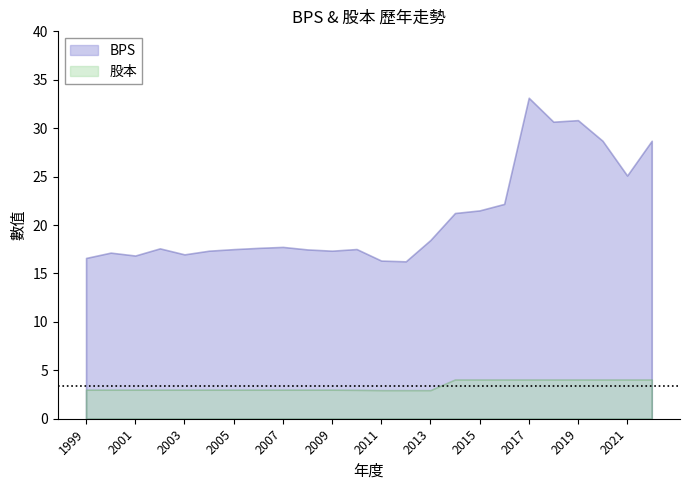

How many lines are shown in the chart?

2